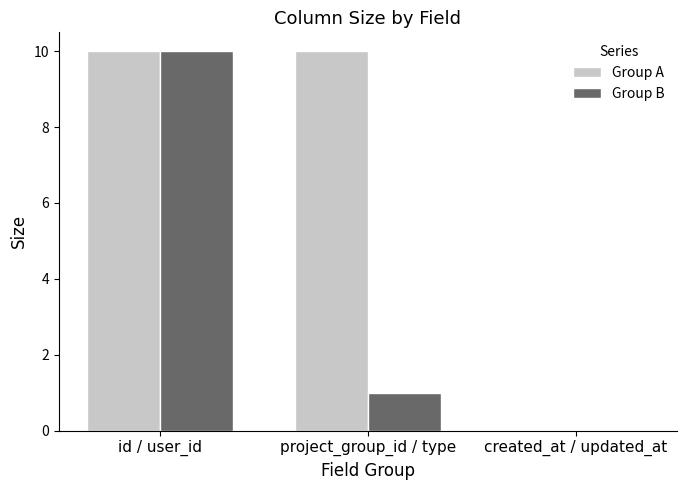

True or false: Group A has a value of 10 at id / user_id.

True